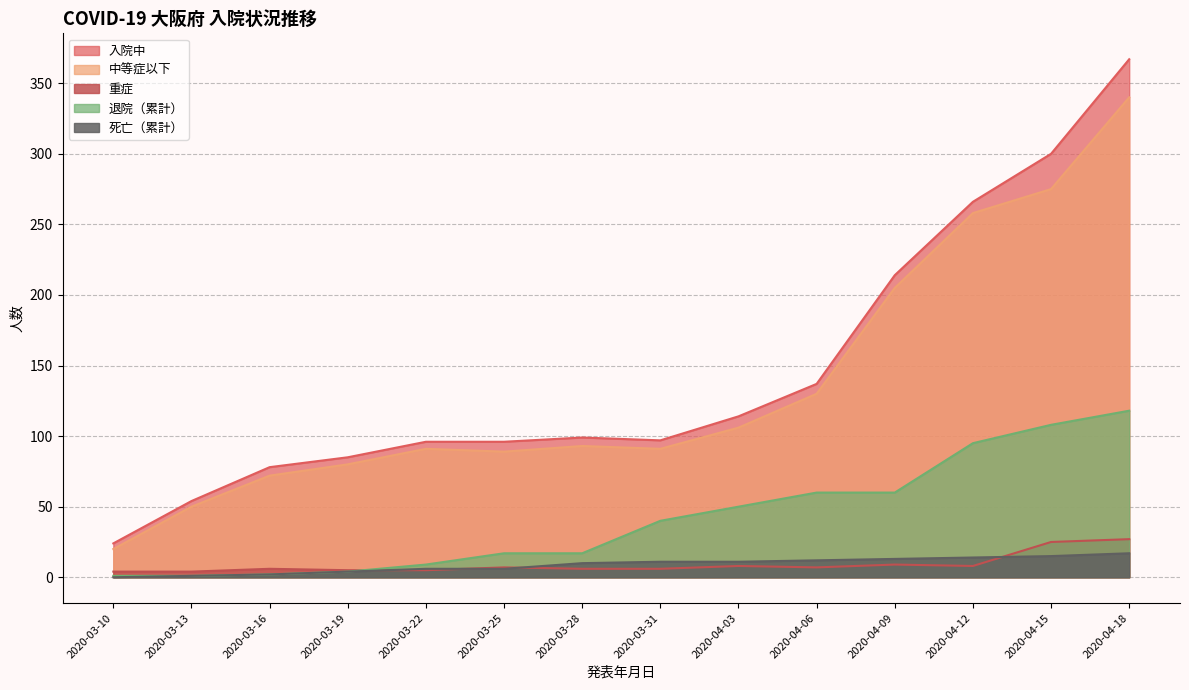

The 入院中 series shows 79 at 2020-04-06. True or false?

False